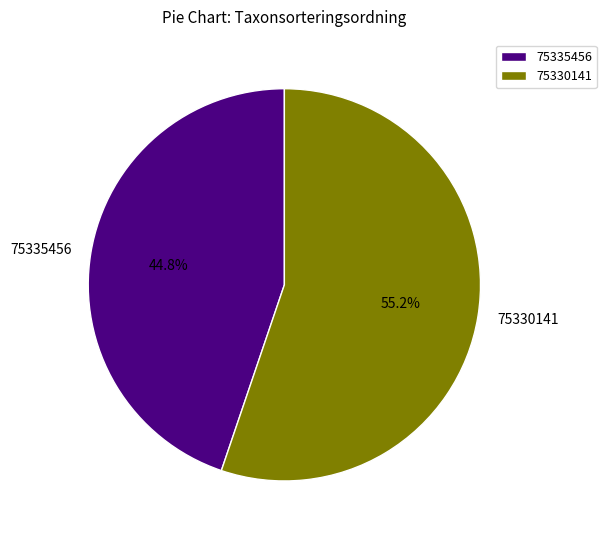

Count the number of slices in the pie.

2